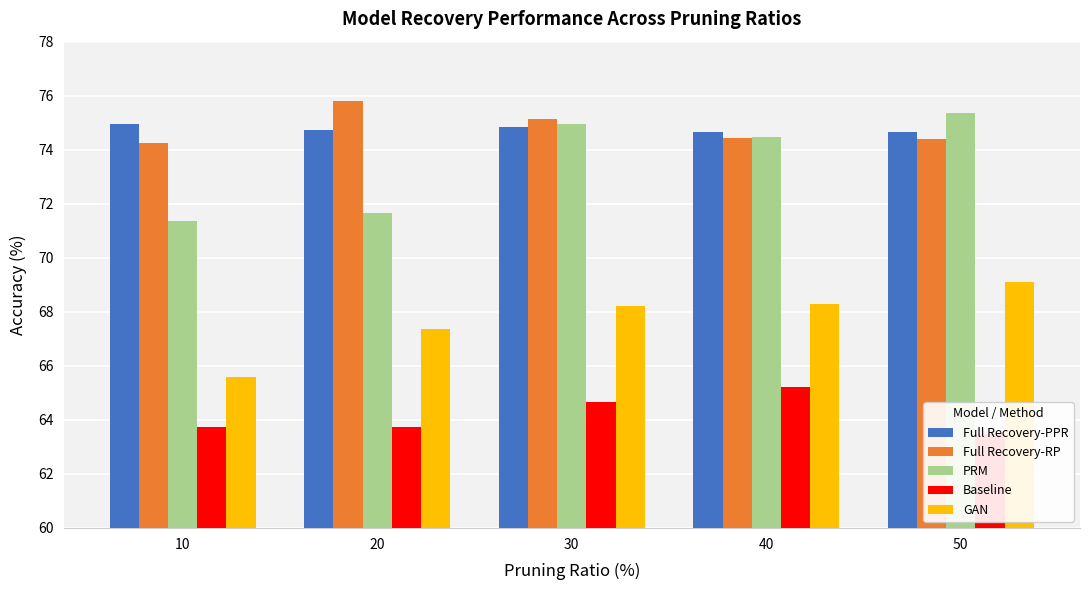

What is the value of the PRM bar at the 1st from the left?

71.4